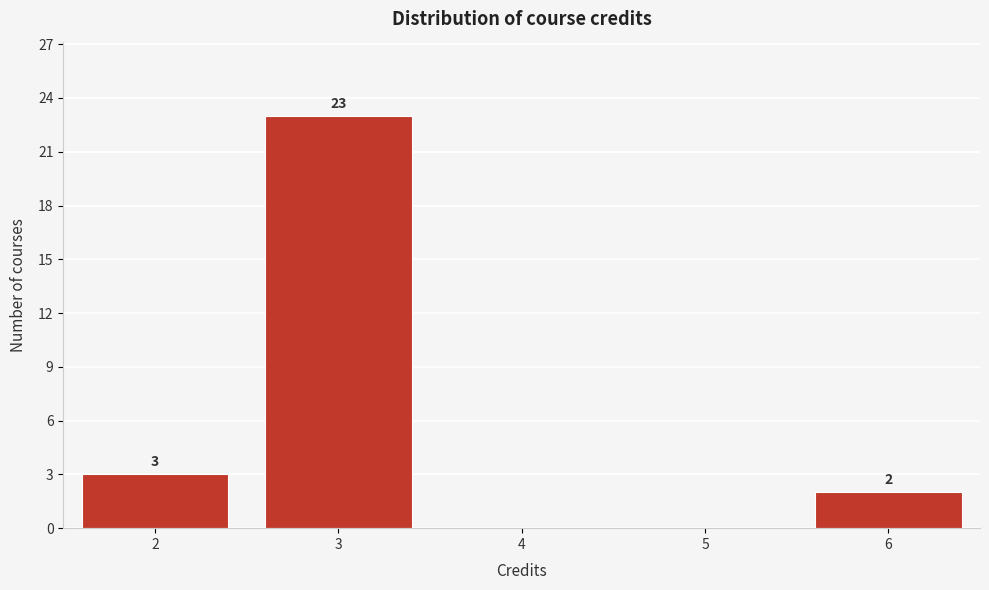

Which range on the x-axis has the tallest bar?

2.5 to 3.5